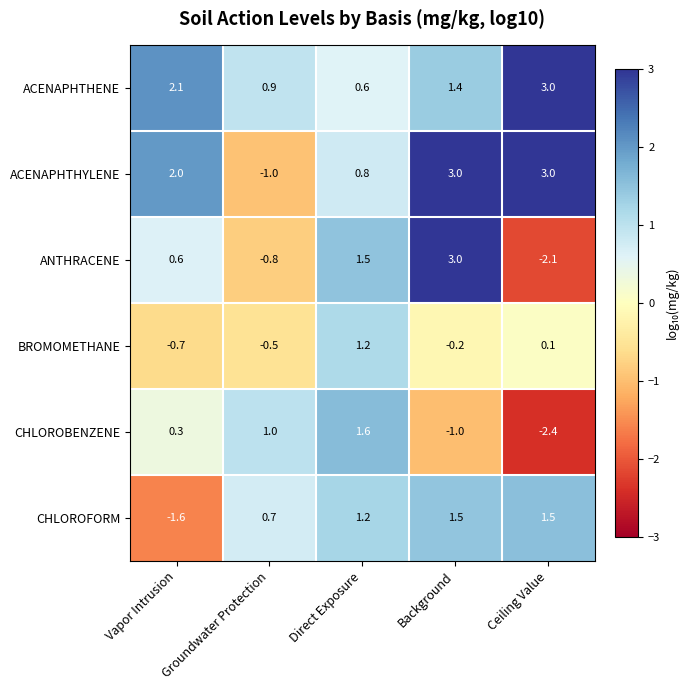

At how many categories does at least one series exceed 0?

5